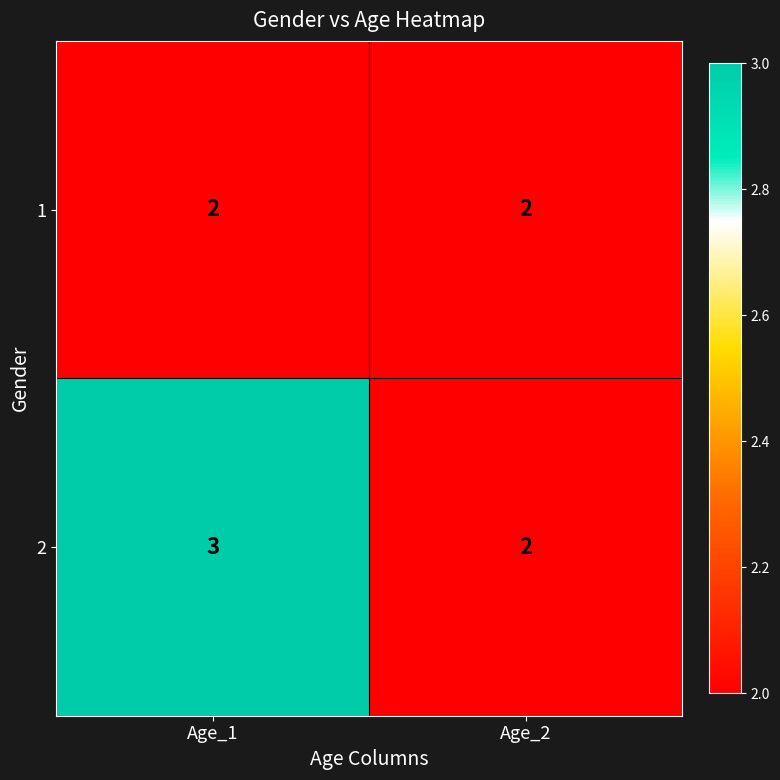

List the series in order of their overall mean, highest first.

2, 1